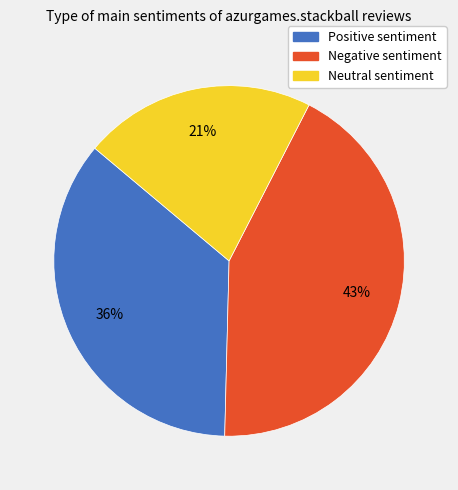

What is the ratio of the value at Neutral to the value at Negative?

0.5